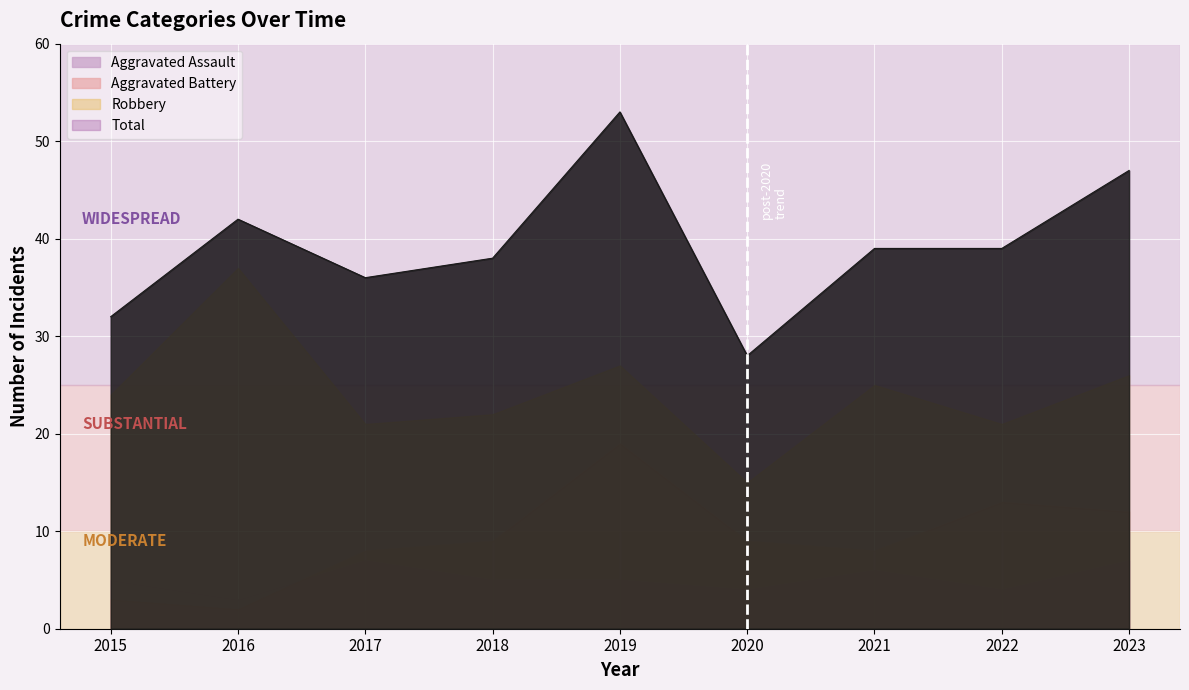

At which label does Aggravated Battery reach its minimum?

2016